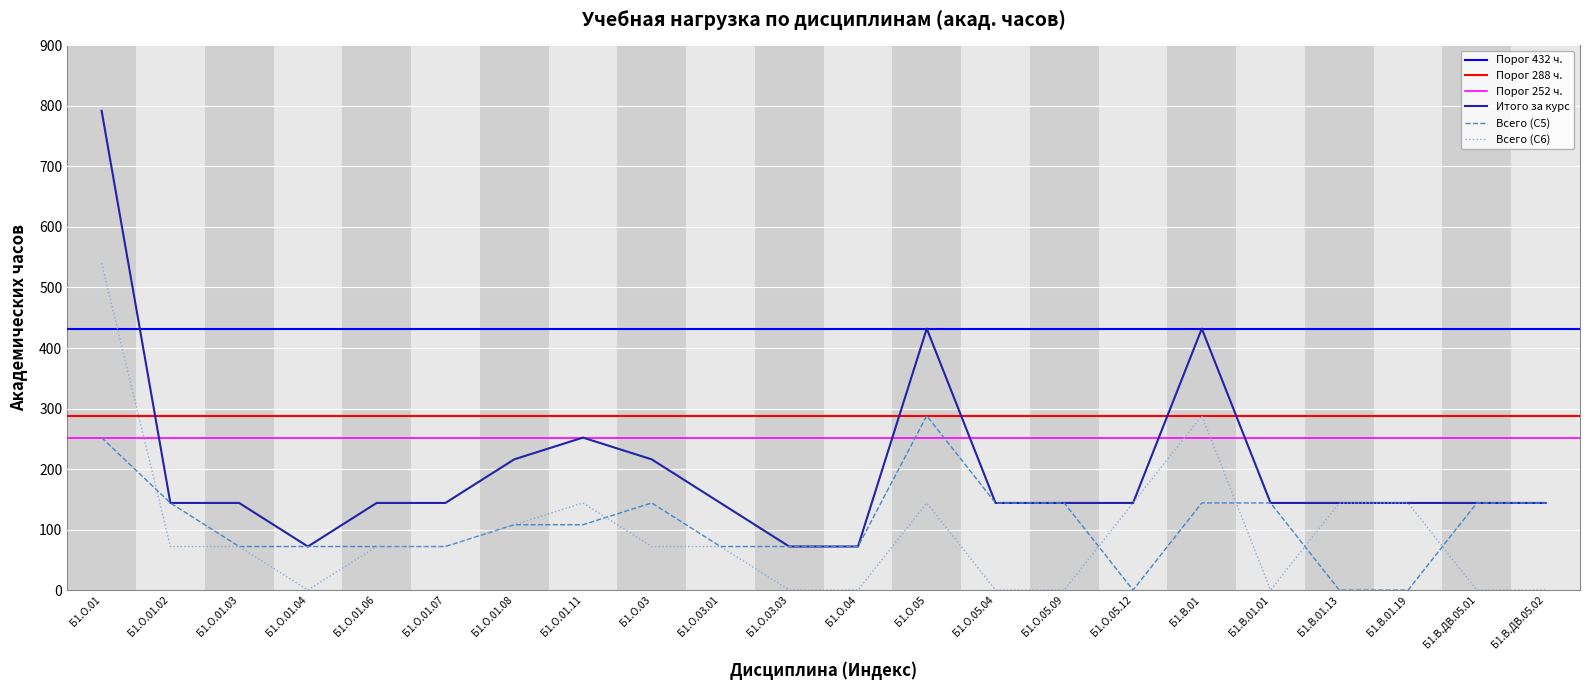

What is the label of the 13th point from the left?

Б1.О.05